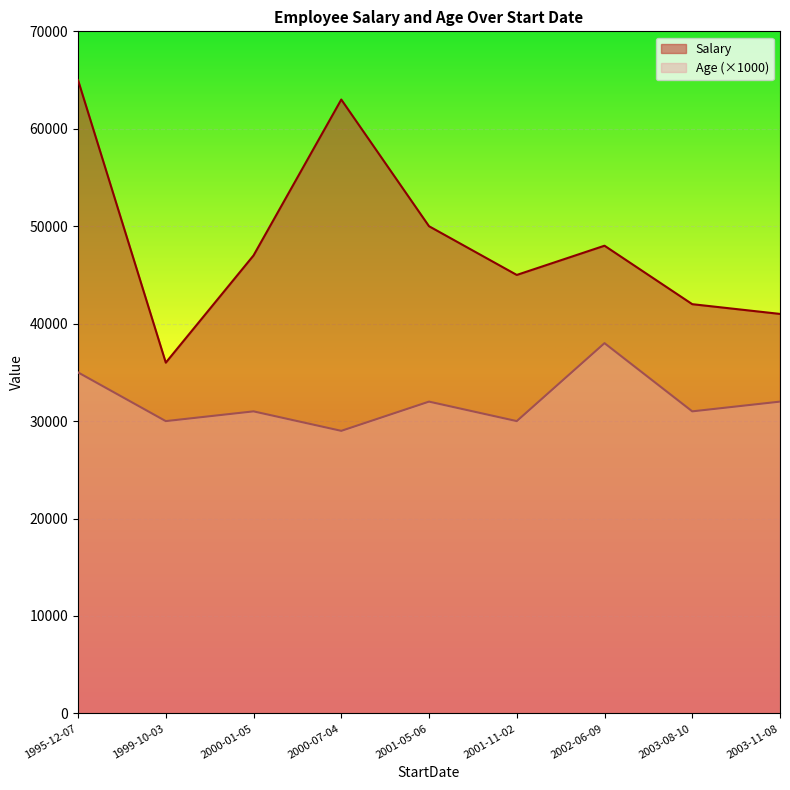

Rank the series by their average value, from lowest to highest.

Age (×1000), Salary